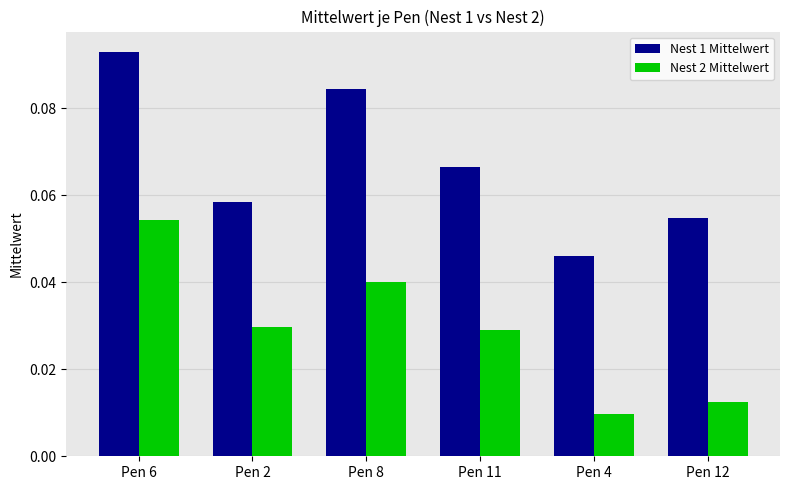

What are all the series names shown in the legend?

Nest 1 Mittelwert, Nest 2 Mittelwert